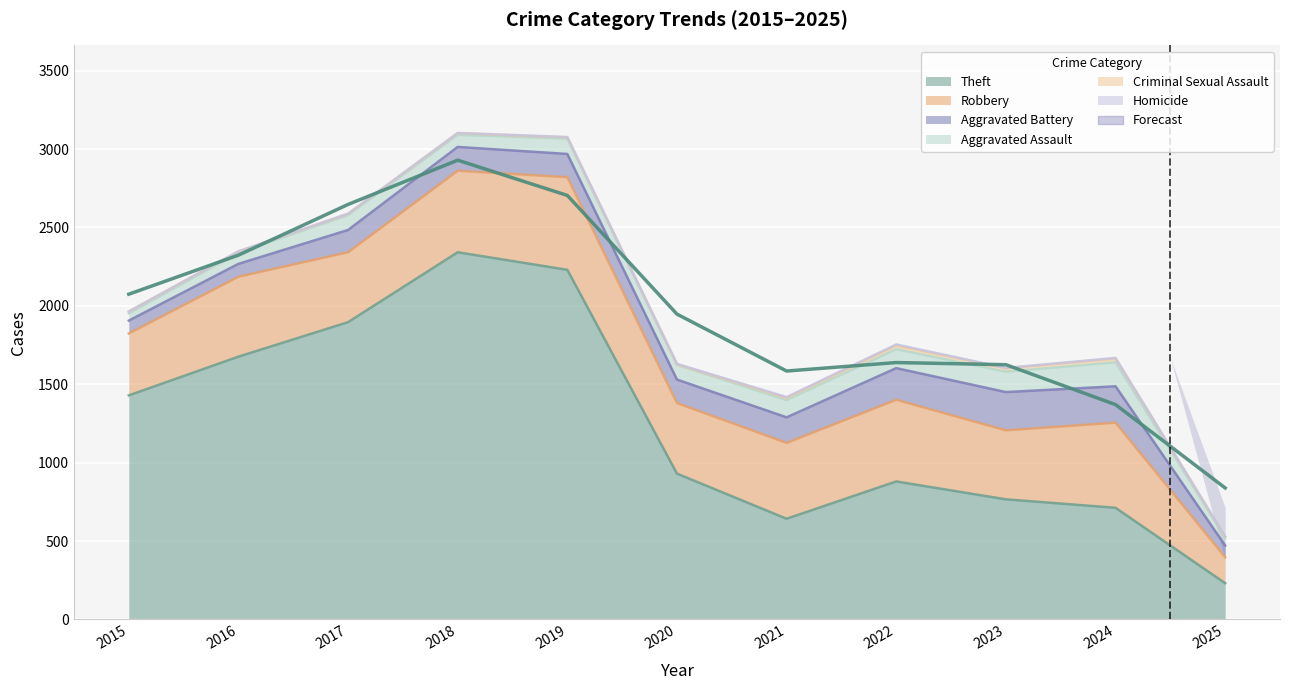

How many categories are shown in the chart?

11